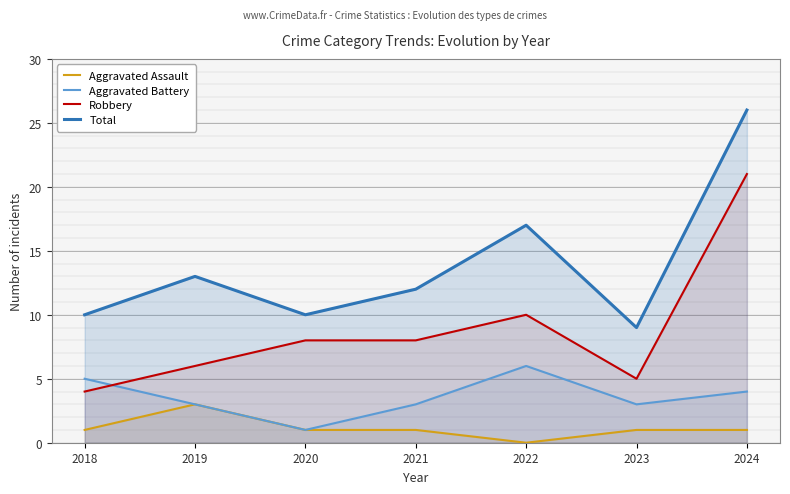

What is the difference between the highest and lowest values at 2018?

9